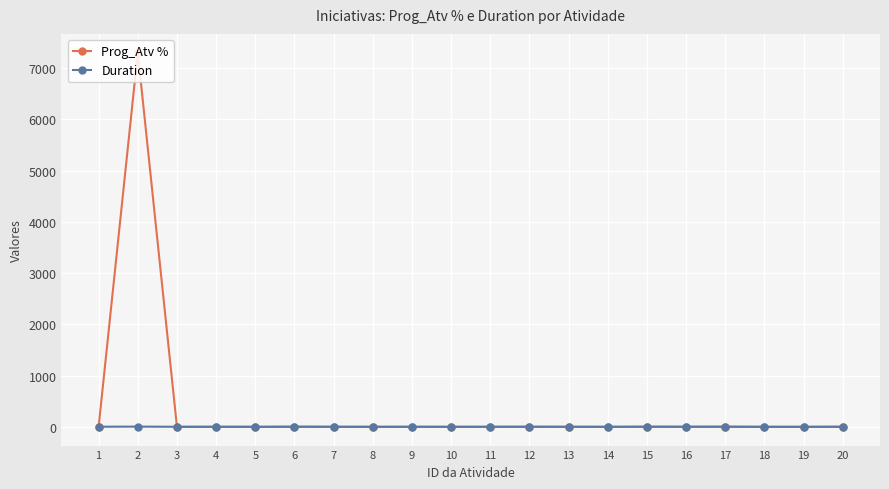

Between which two adjacent categories do Duration and Prog_Atv % first intersect?

1 and 2